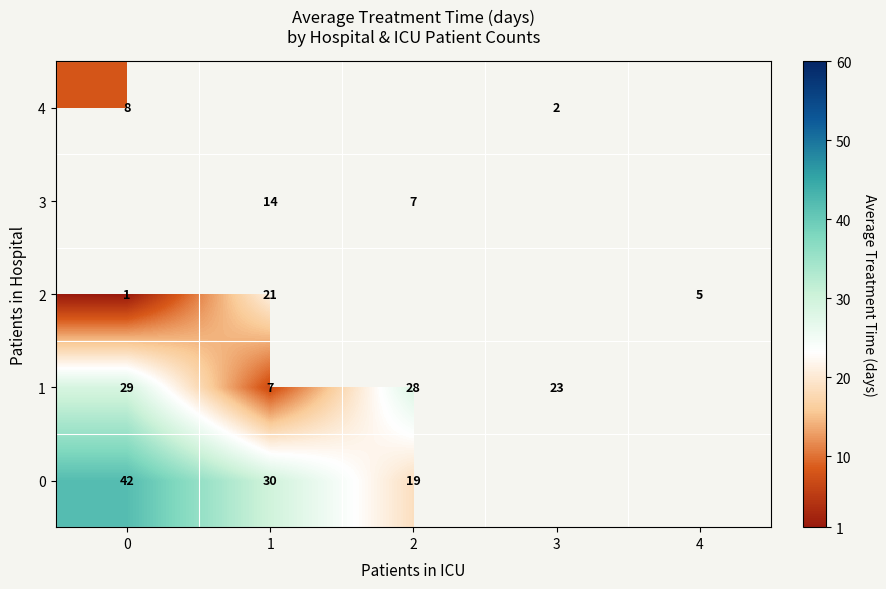

Is the value of 2 at 4 greater than the value of 3 at 2?

No